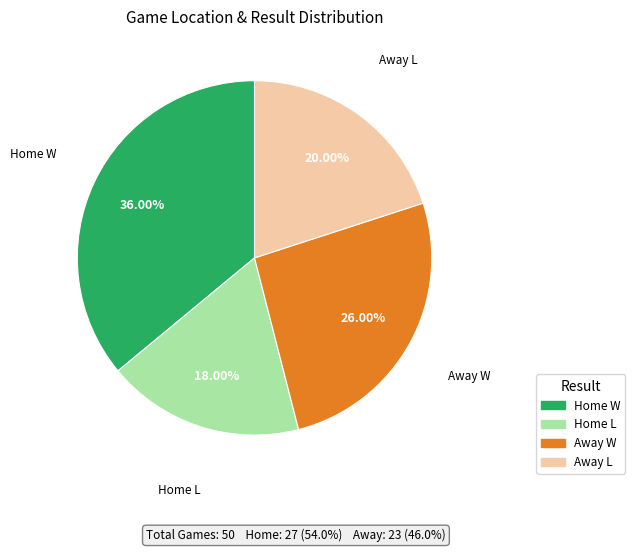

Is there any slice that represents more than half of the pie?

No